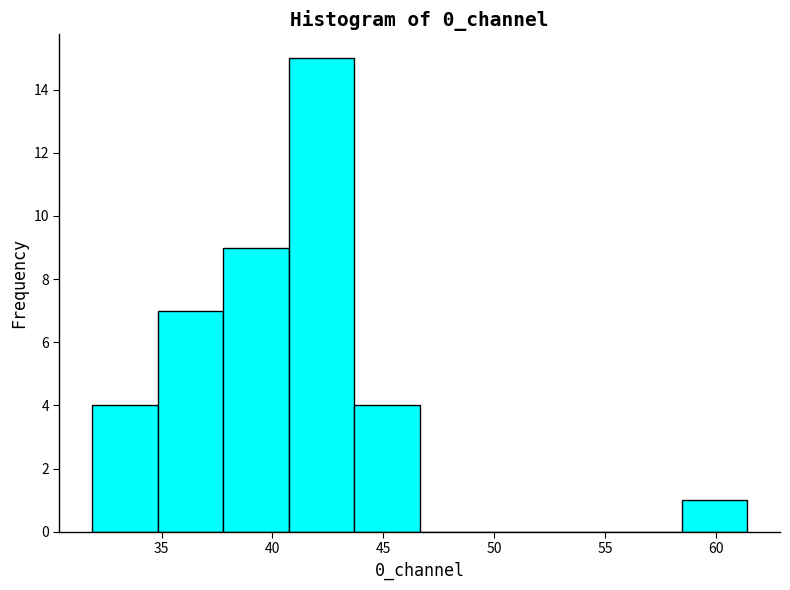

What is the height of the bar covering 43.5 to 46.5 on the x-axis? Neither the bar edges nor the heights are printed on the chart, so give them approximately, as read against the axes.

4